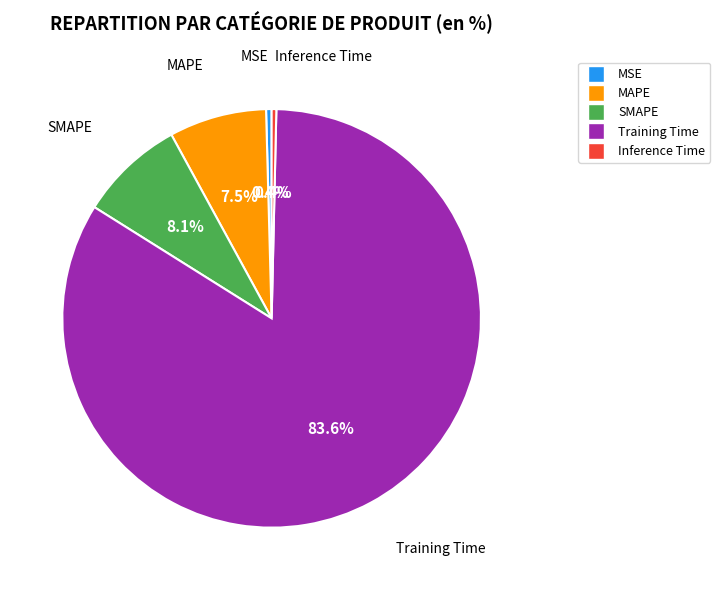

What portion of the pie excludes SMAPE?

91.9%